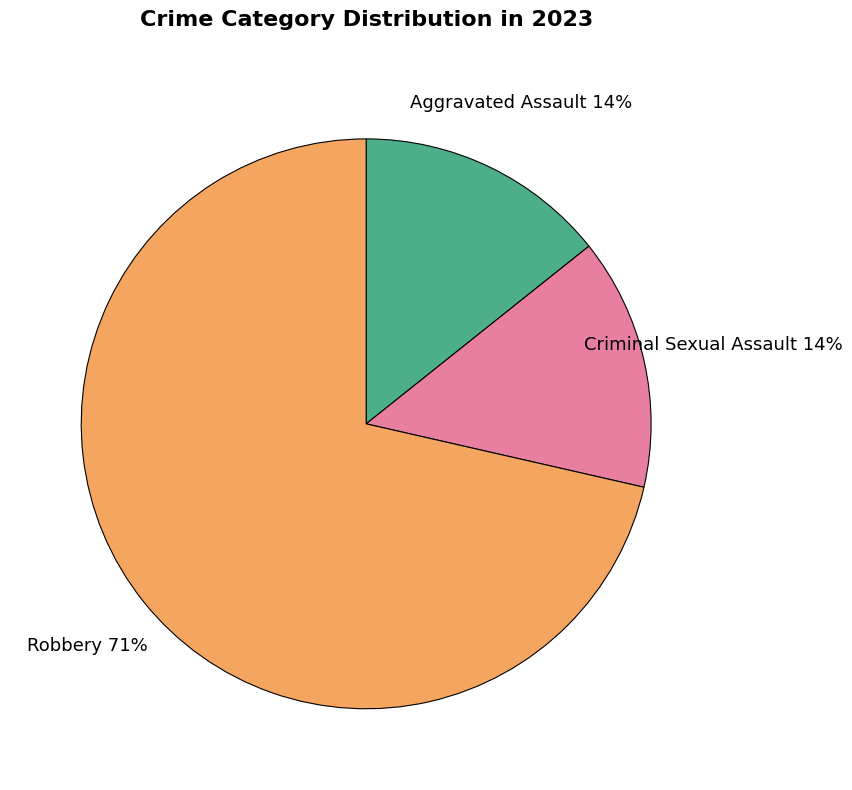

To the nearest percent, what is the average slice percentage?

33%